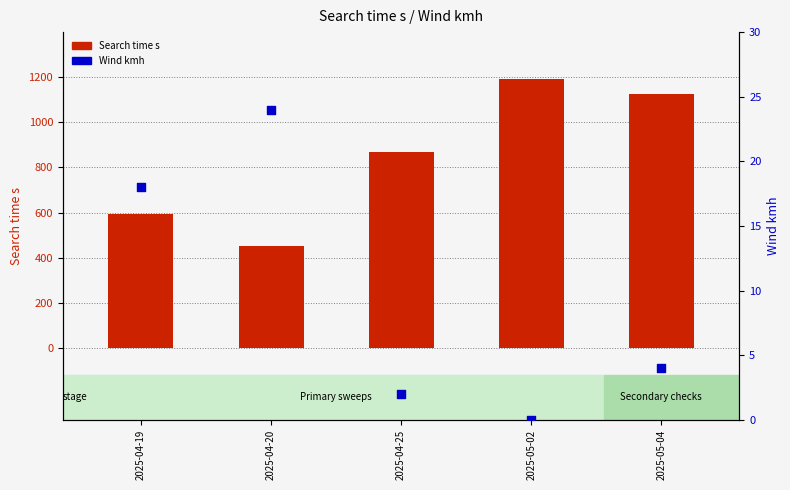

Which series has the largest total across all categories?

Search time s